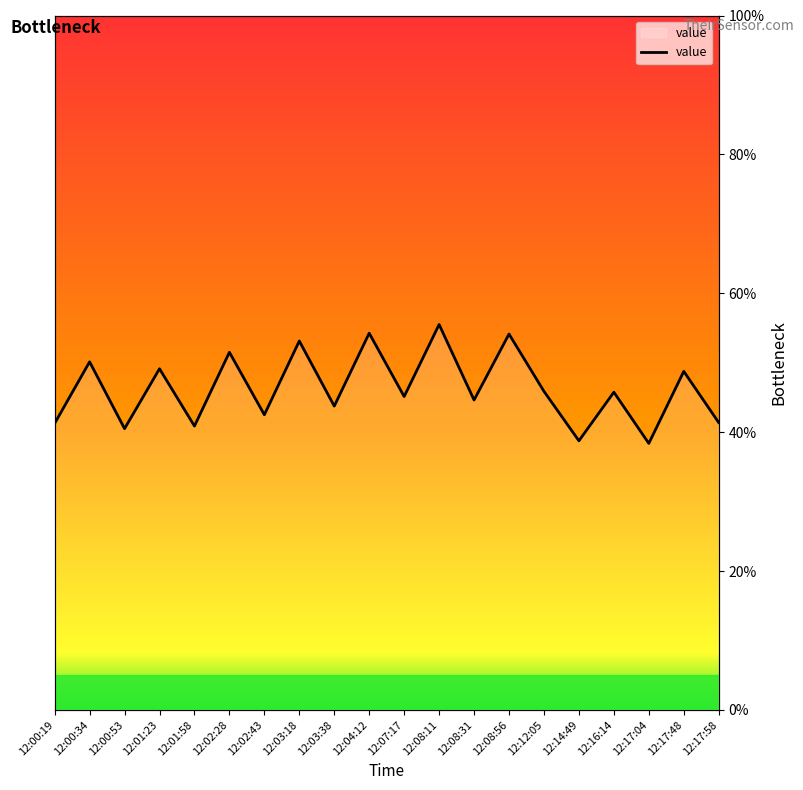

Reading right to left, list all the values displayed in this chart.

12:17:58=41.4	12:17:48=48.8	12:17:04=38.4	12:16:14=45.8	12:14:49=38.8	12:12:05=45.9	12:08:56=54.1	12:08:31=44.6	12:08:11=55.5	12:07:17=45.1	12:04:12=54.2	12:03:38=43.8	12:03:18=53.1	12:02:43=42.5	12:02:28=51.5	12:01:58=40.9	12:01:23=49.1	12:00:53=40.5	12:00:34=50.1	12:00:19=41.2